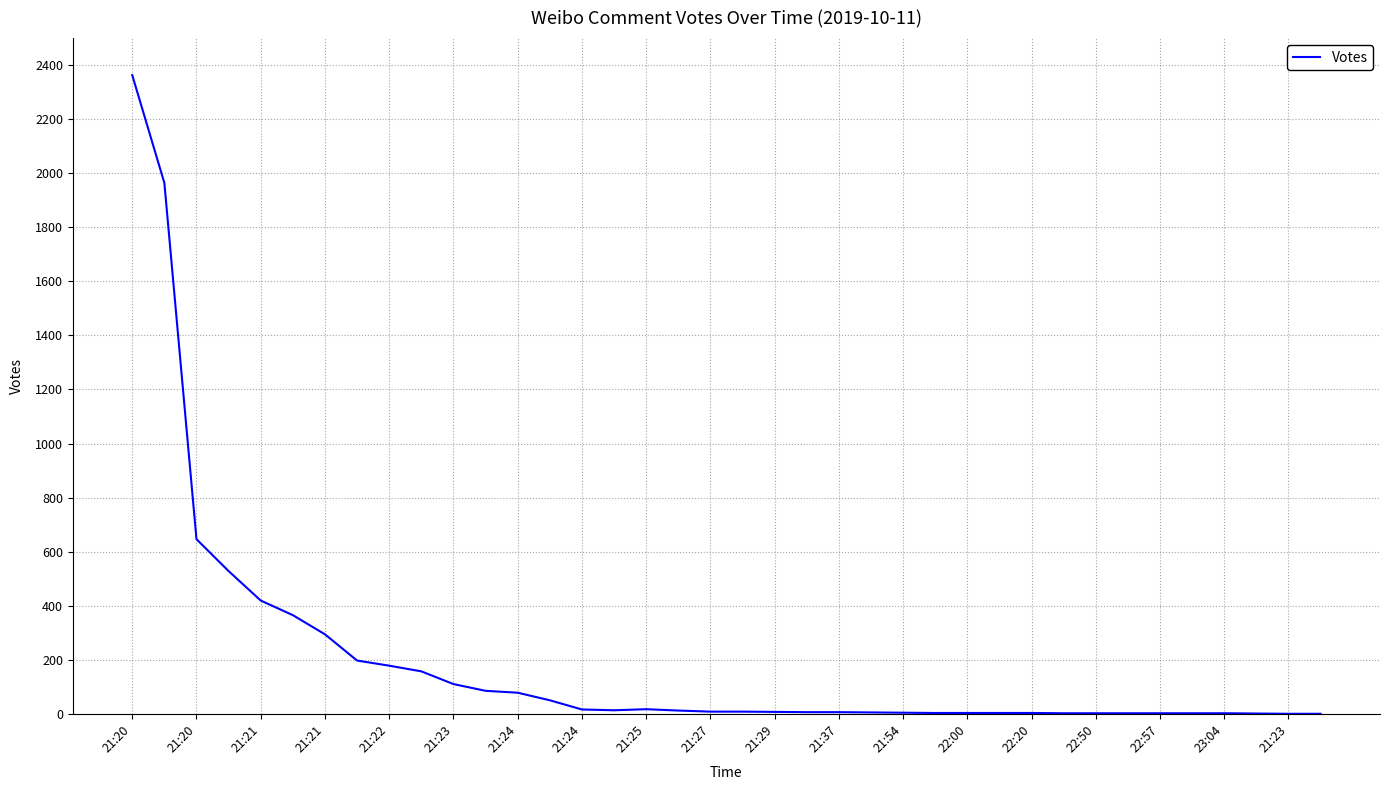

What is the difference between the maximum and minimum values?

2363